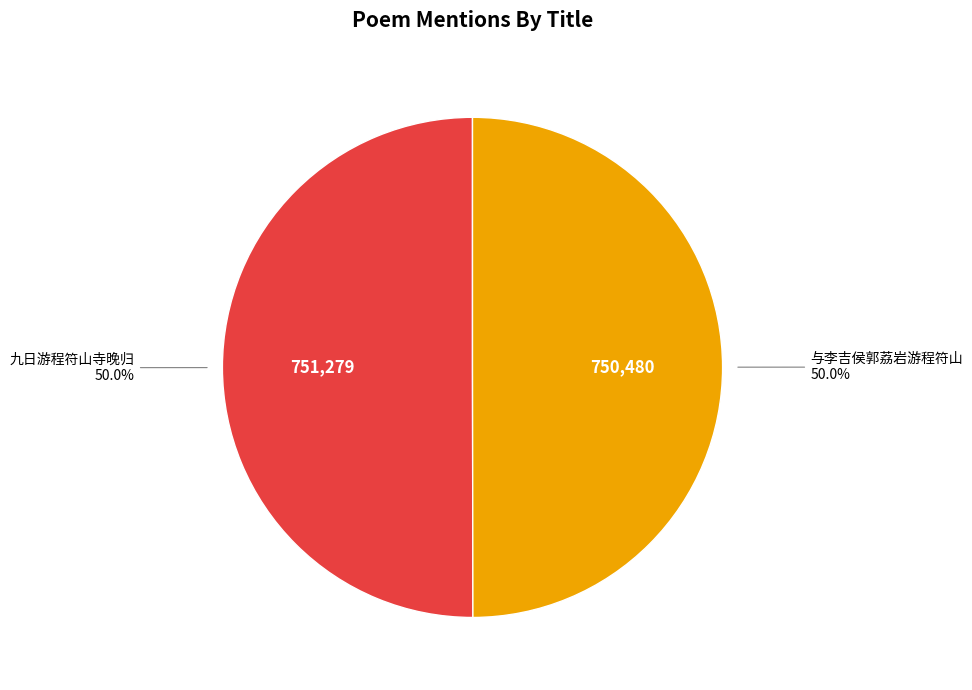

How many segments does this pie chart have?

2